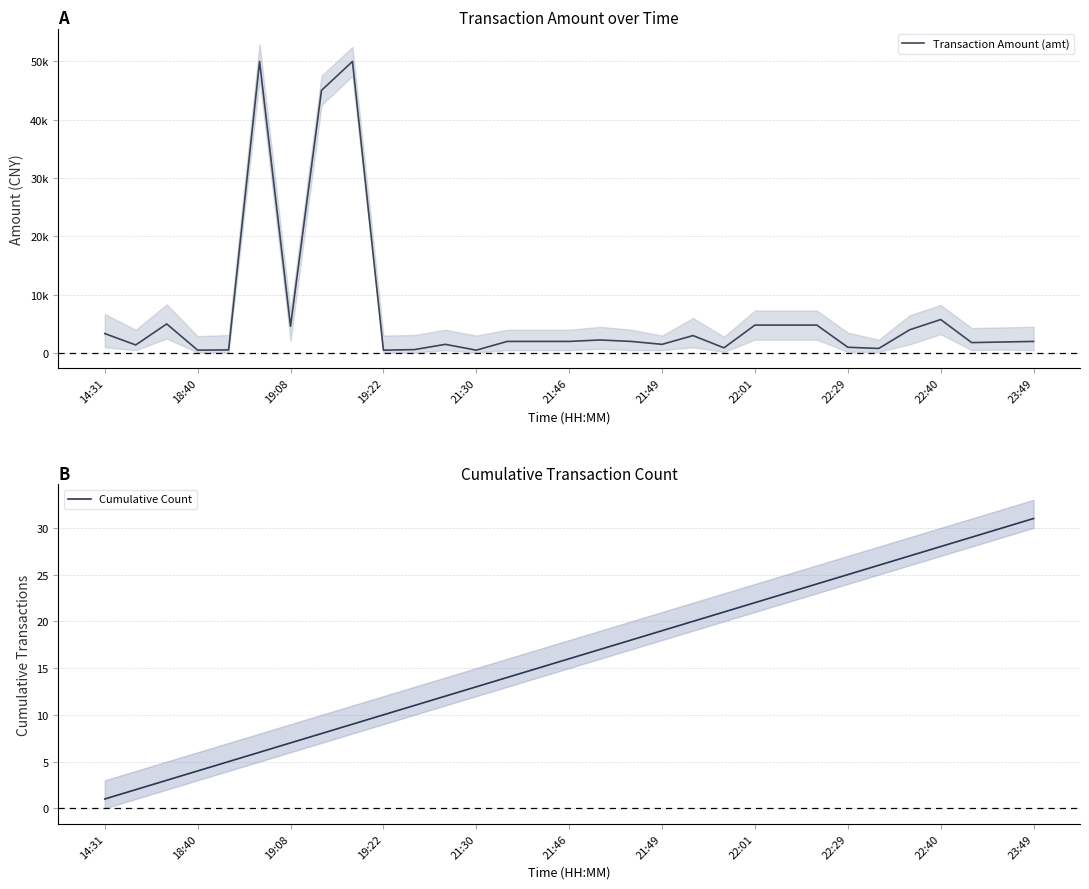

Which series has the widest spread of values?

Transaction Amount (amt)